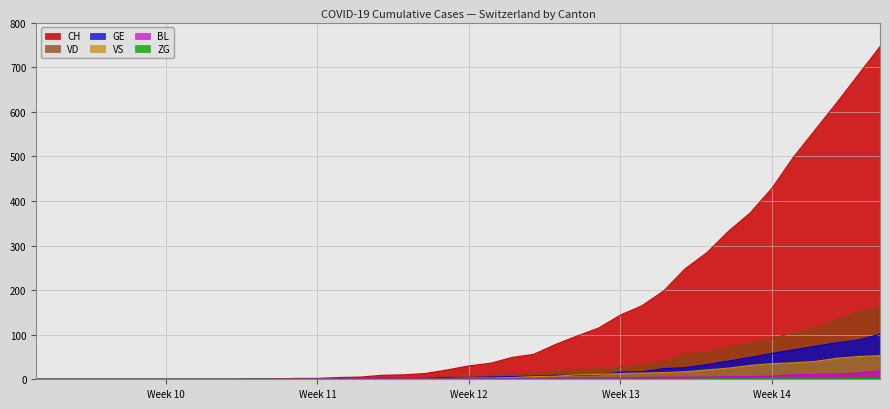

How many lines are shown in the chart?

6